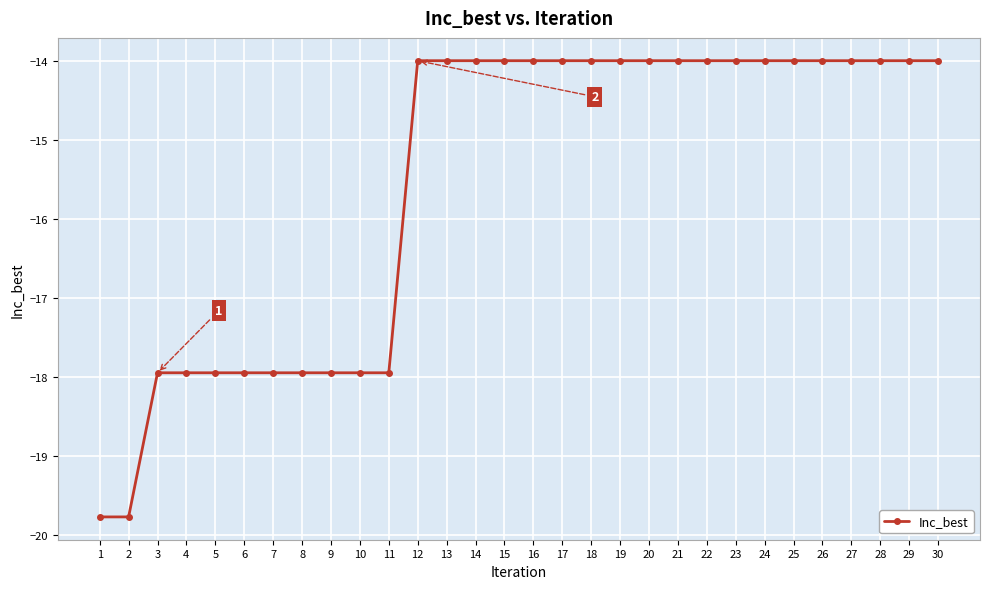

How many values are between -17 and -13?

19